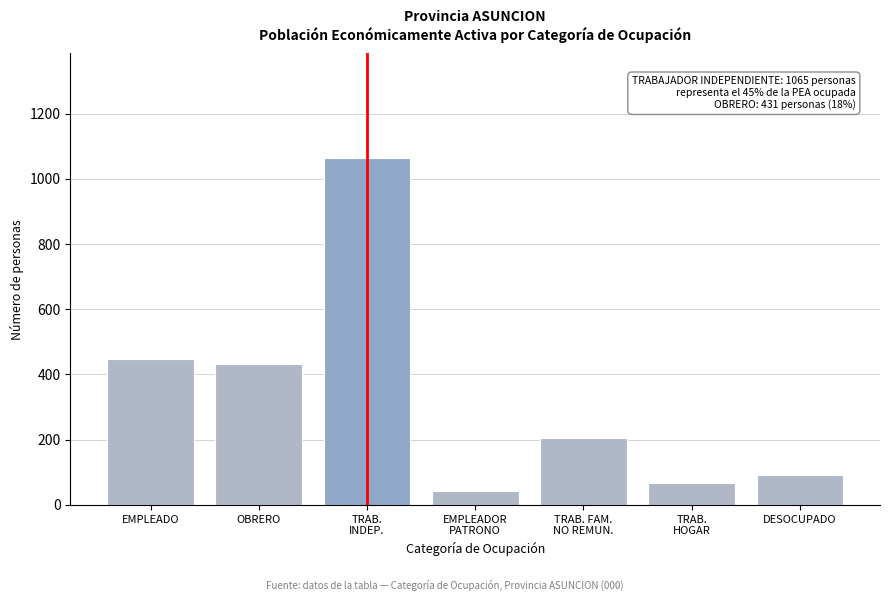

Reading right to left, transcribe all the data shown in this chart.

92	68	205	43	1065	431	448